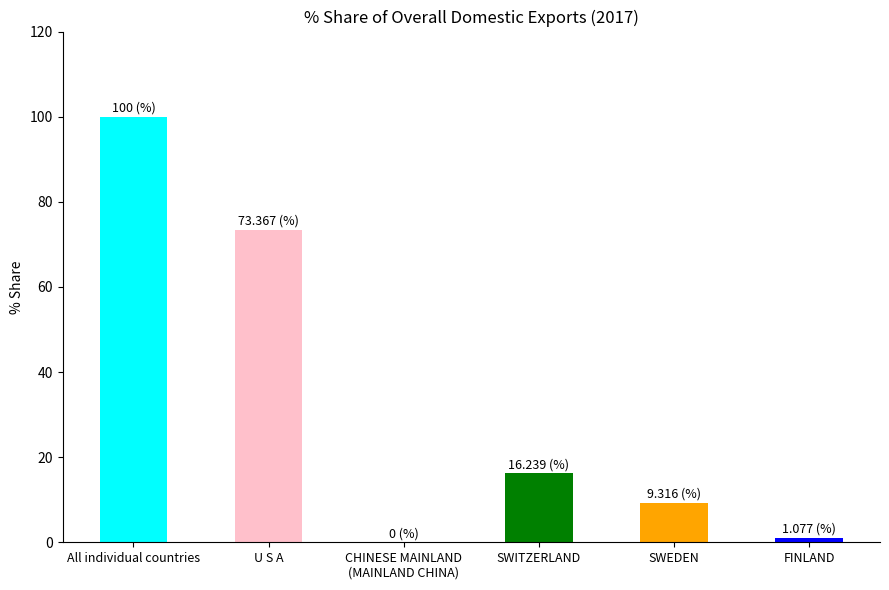

What is the ratio of the value at All individual countries to the value at U S A?

1.4